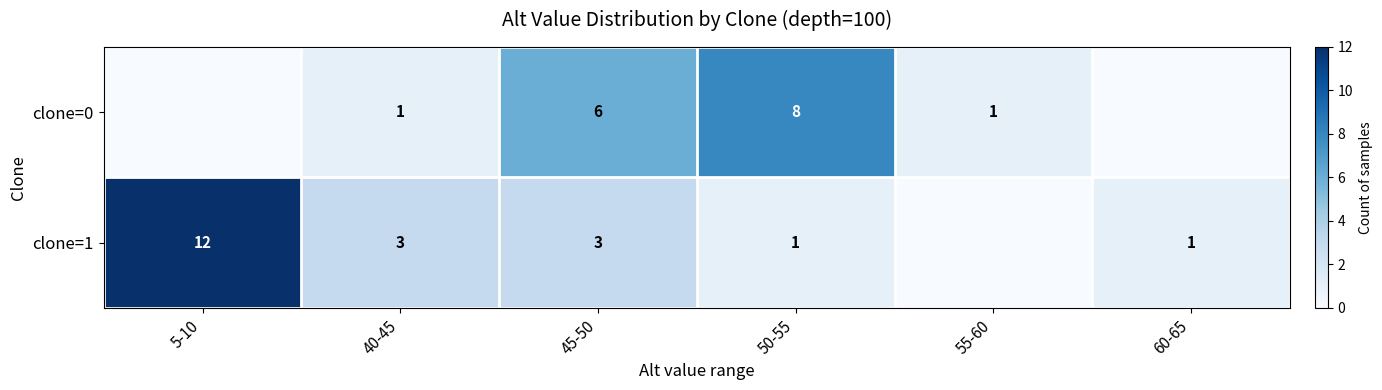

What is the total value across all series at 50-55?

9